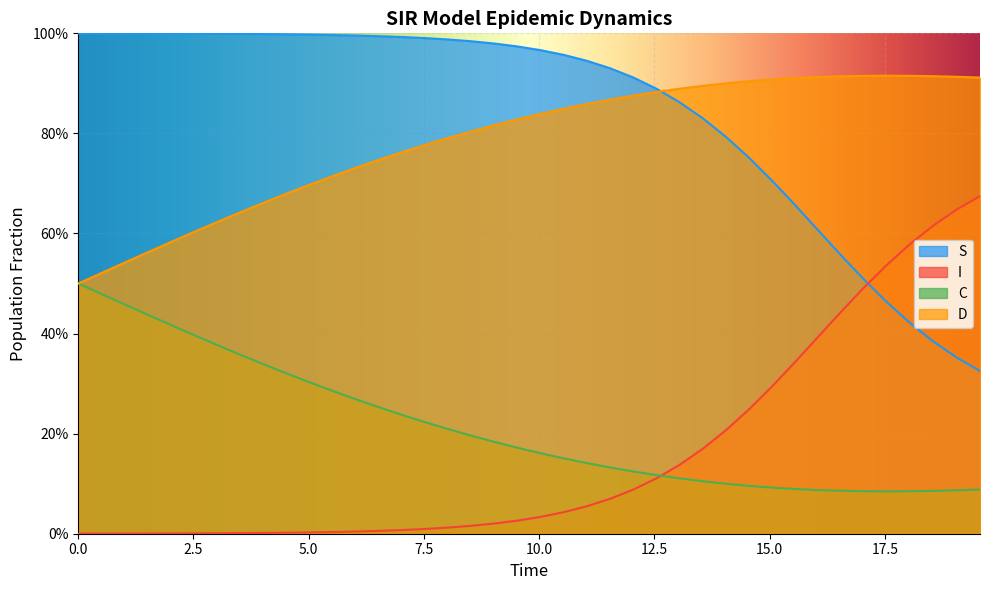

Which series has the largest total across all categories?

S